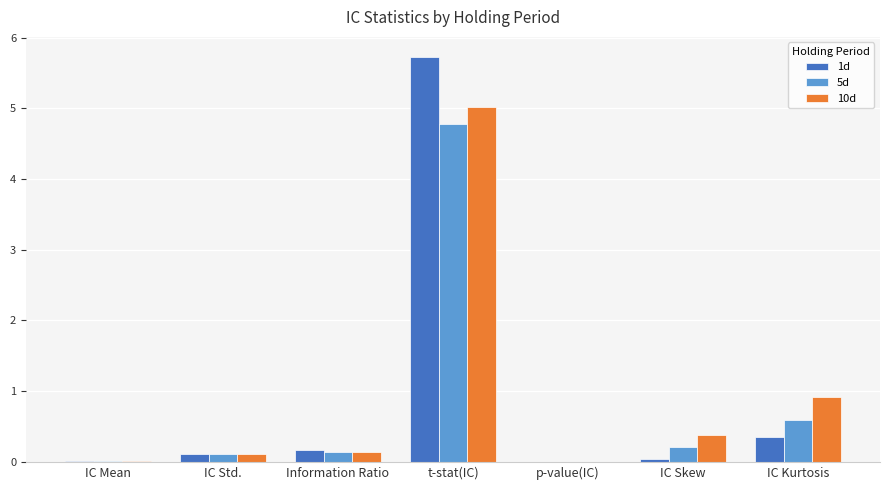

At which category is the sum across all series the highest?

t-stat(IC)